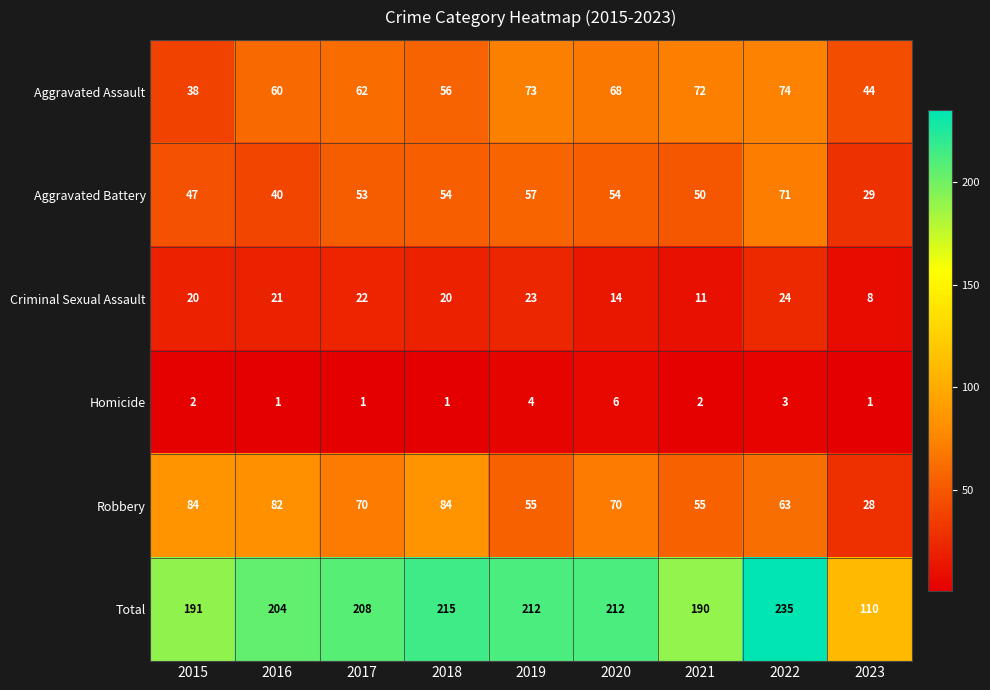

What is the sum of all Criminal Sexual Assault values?

163